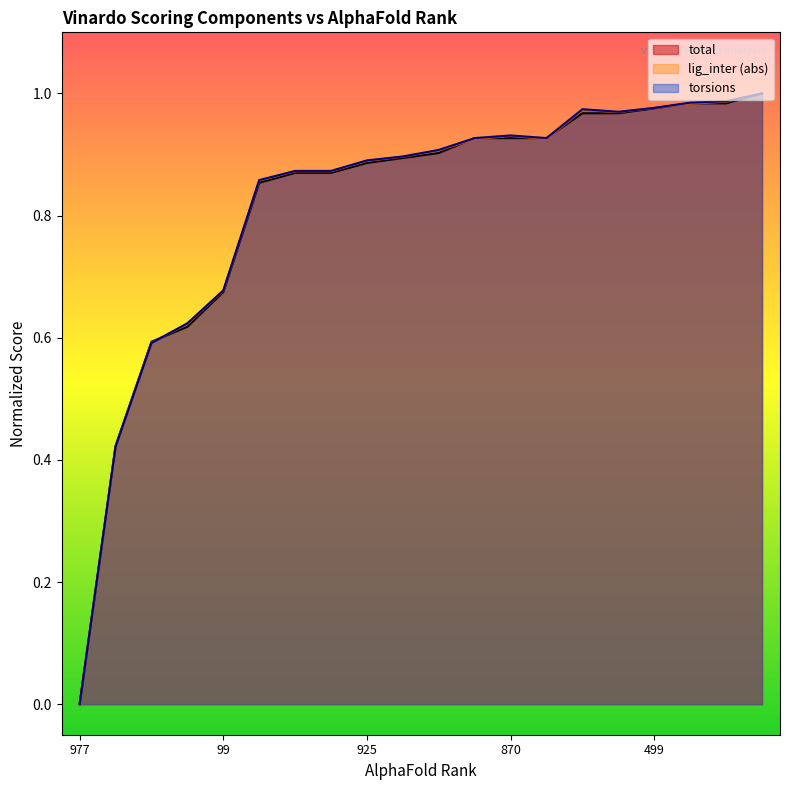

What is the label of the 16th point from the right?

99